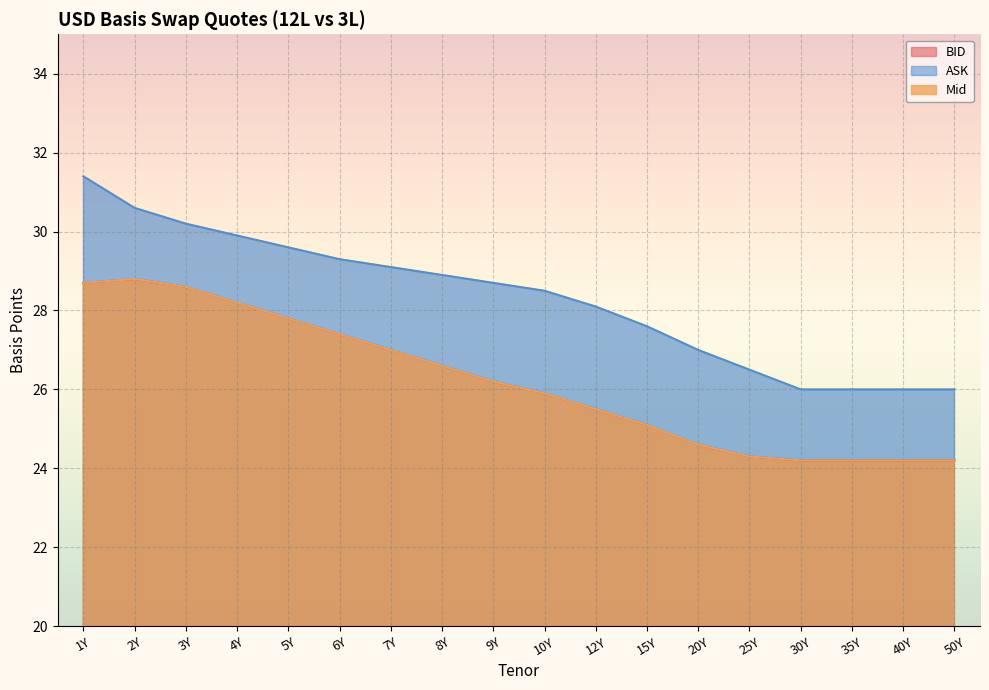

In Mid, how many points are higher than both neighbors (excluding endpoints)?

1